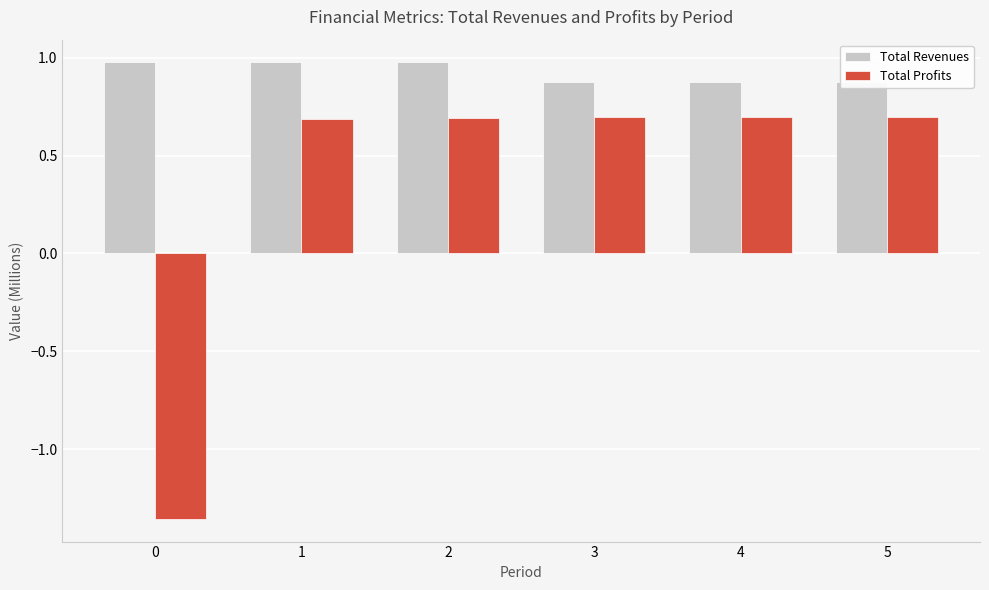

What is the minimum value for Total Revenues?

0.9